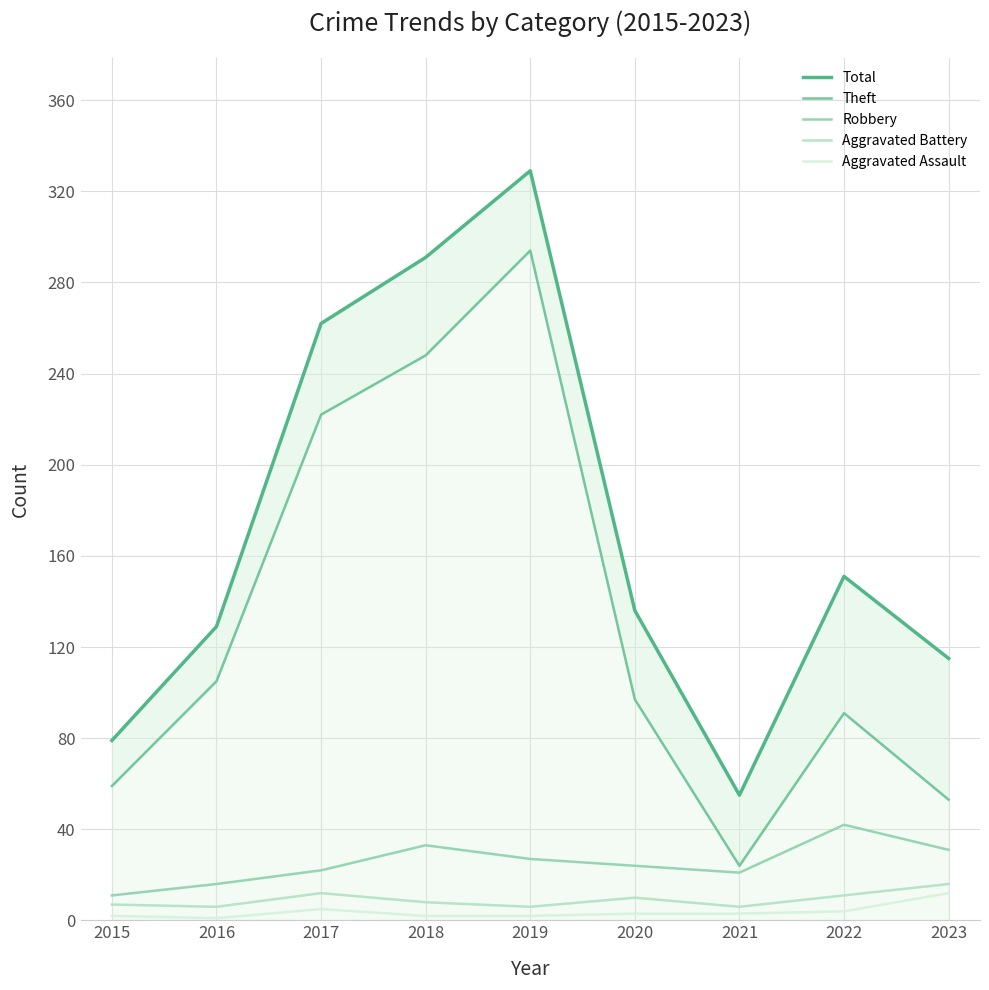

What is the sum of the Aggravated Assault values at 2022 and 2020?

7